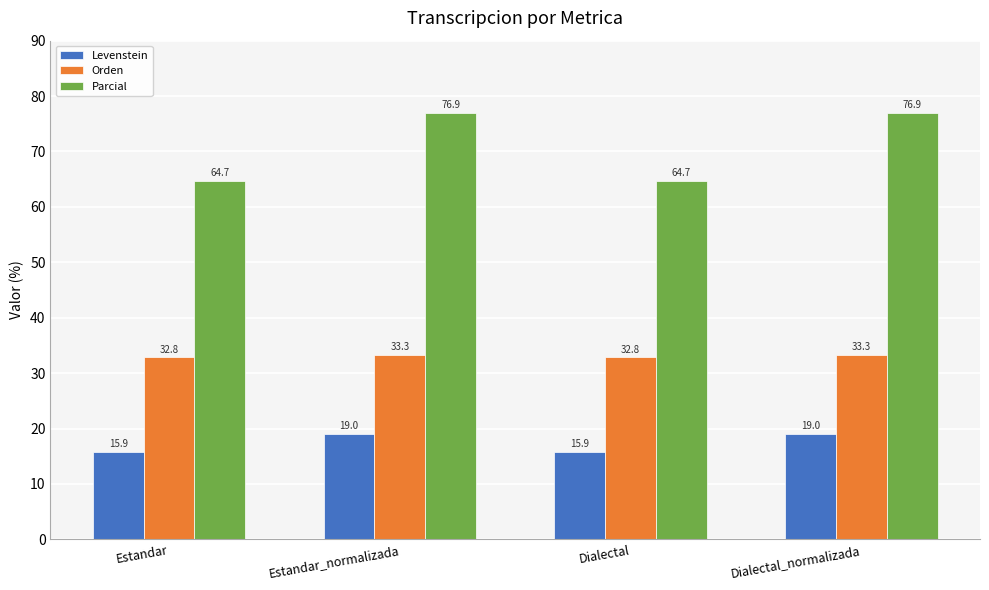

Rank the series at Estandar_normalizada from highest to lowest value.

Parcial, Orden, Levenstein